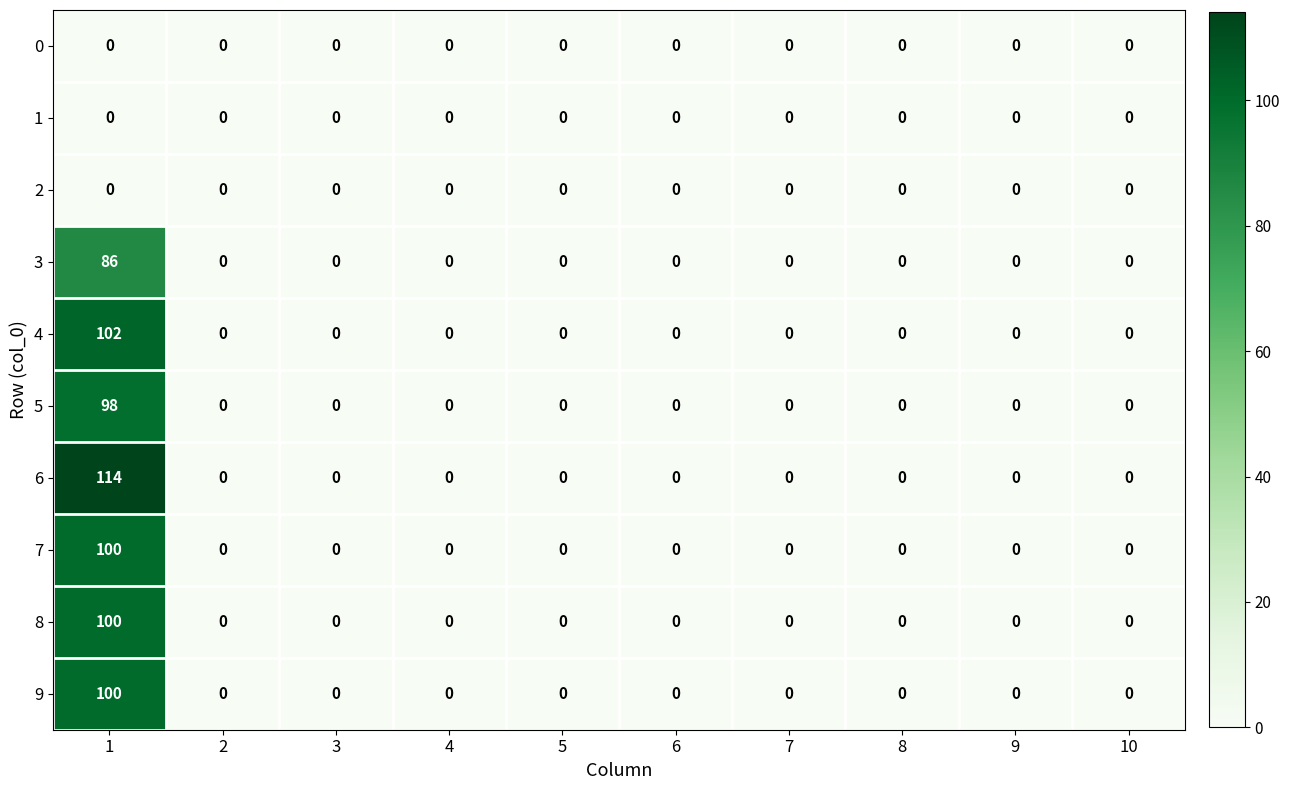

What is the maximum value shown in the chart?

114